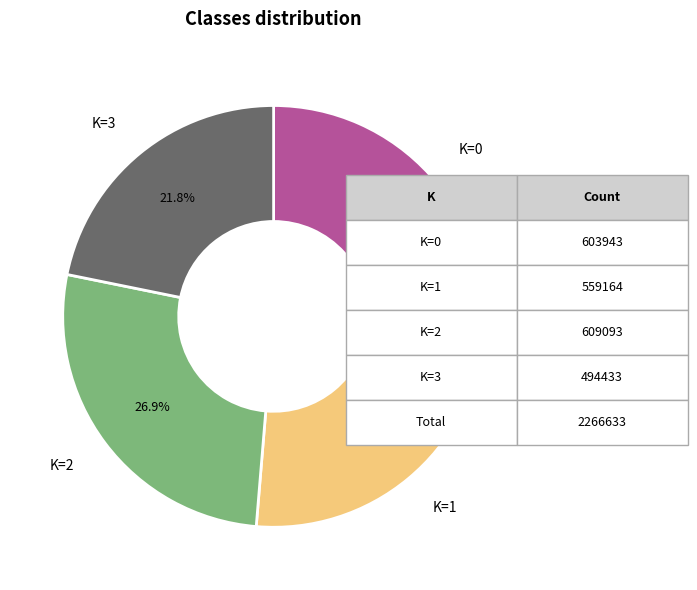

To the nearest percent, what is the difference between the largest and smallest slice percentages?

5%